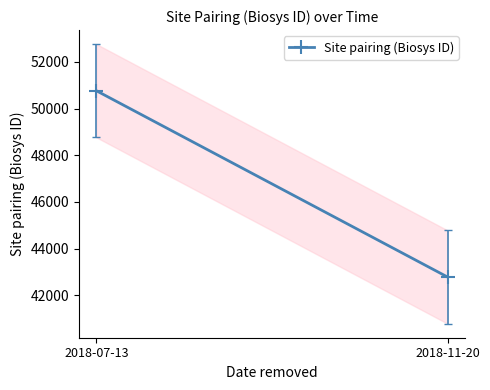

What position from the right is 2018-07-13?

2